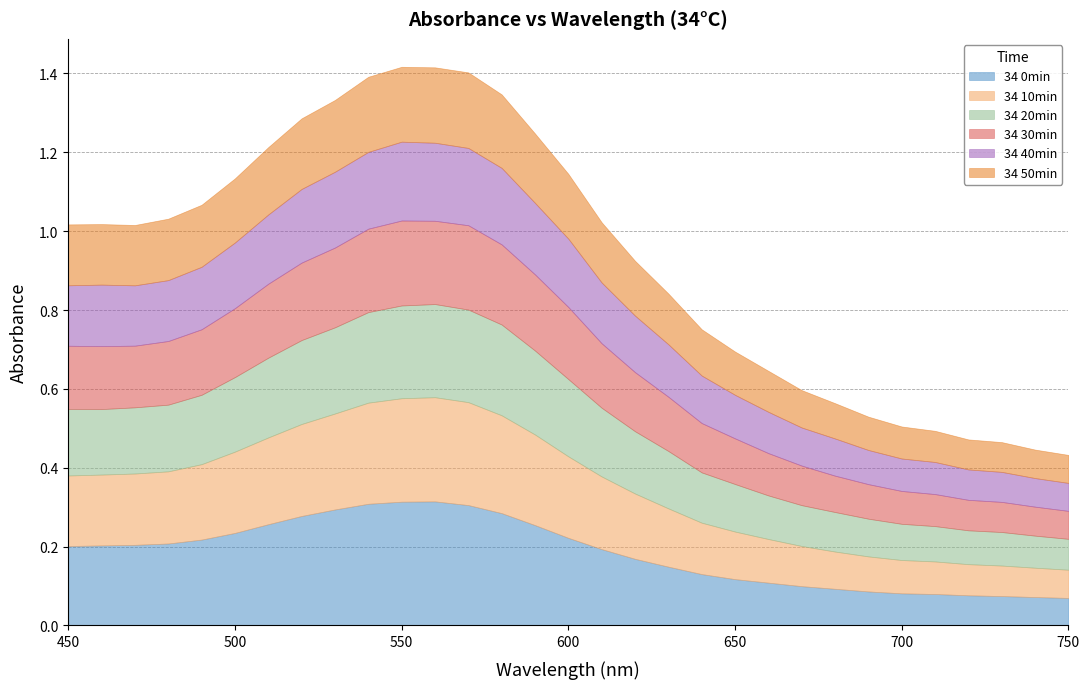

What is the total value across all series at 520?

1.3